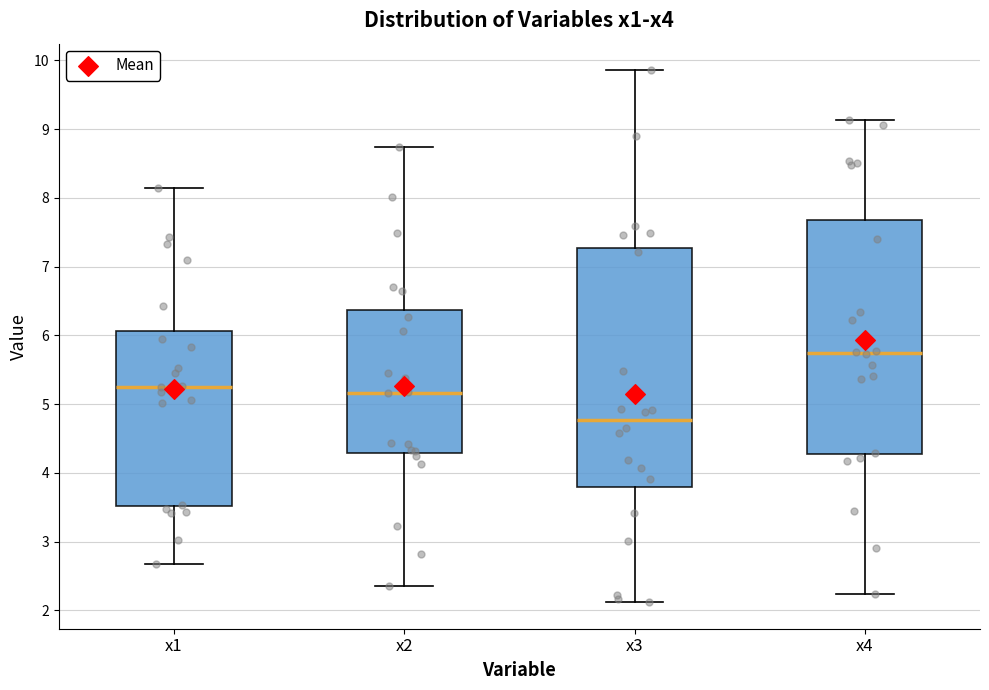

Reading left to right, transcribe this box plot: for each box, give where its median line is, the range the box spans, and where its two whiskers end, as read against the y-axis. The values are not printed on the chart, so give them approximately, as read against the axis.

x1: median 5.3, box 3.5 to 6.1, whiskers 2.7 to 8.1
x2: median 5.2, box 4.3 to 6.4, whiskers 2.3 to 8.7
x3: median 4.8, box 3.8 to 7.3, whiskers 2.1 to 9.9
x4: median 5.7, box 4.3 to 7.7, whiskers 2.2 to 9.1